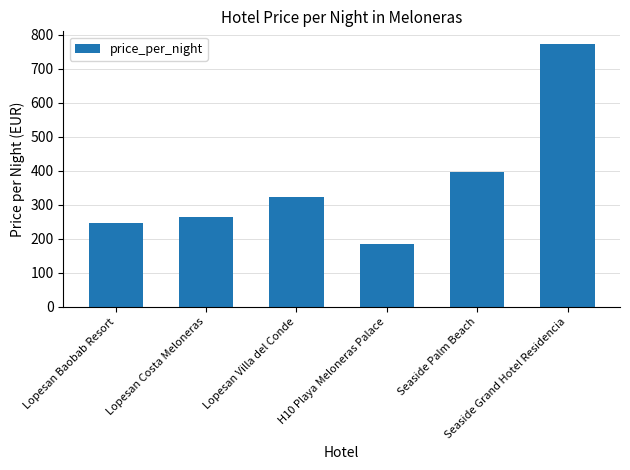

List the labels in order of value, smallest first.

H10 Playa Meloneras Palace, Lopesan Baobab Resort, Lopesan Costa Meloneras, Lopesan Villa del Conde, Seaside Palm Beach, Seaside Grand Hotel Residencia